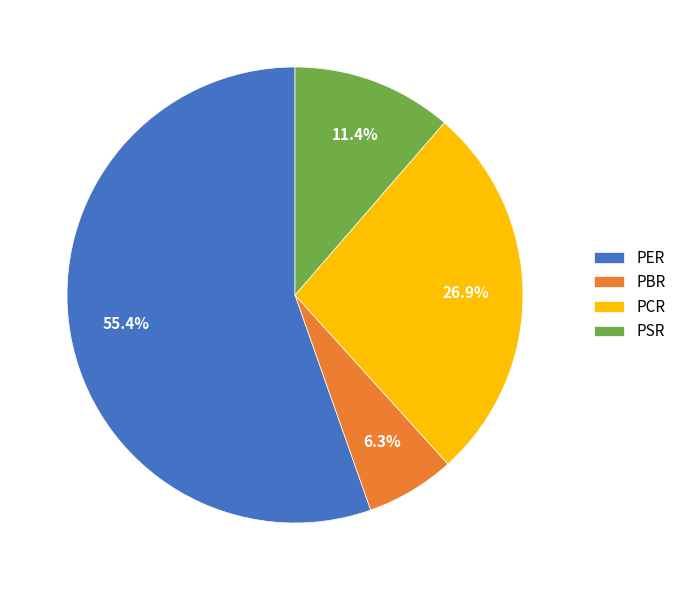

Count the number of slices in the pie.

4